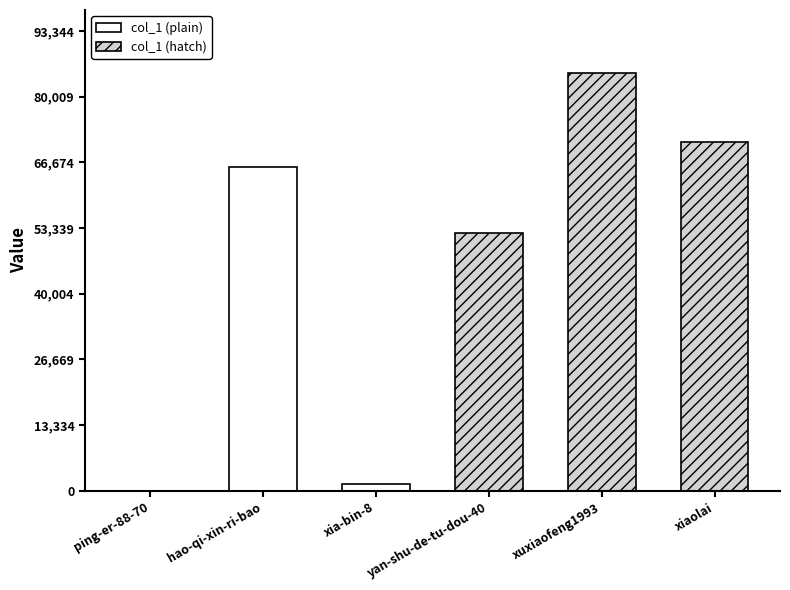

Reading left to right, transcribe all the data shown in this chart.

ping-er-88-70=32	hao-qi-xin-ri-bao=65701	xia-bin-8=1287	yan-shu-de-tu-dou-40=52283	xuxiaofeng1993=84859	xiaolai=70759